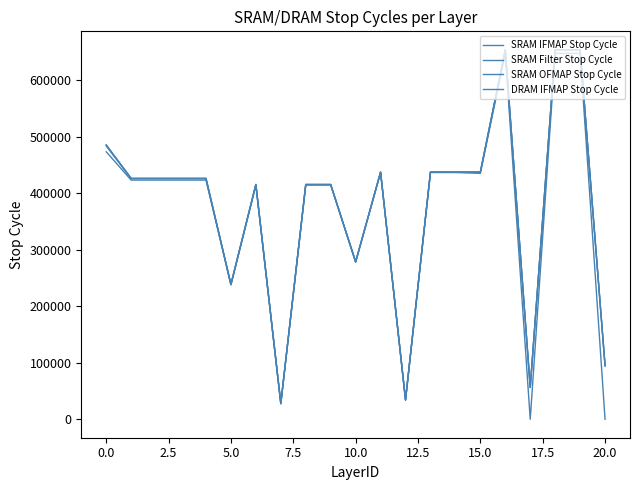

How many lines are shown in the chart?

4